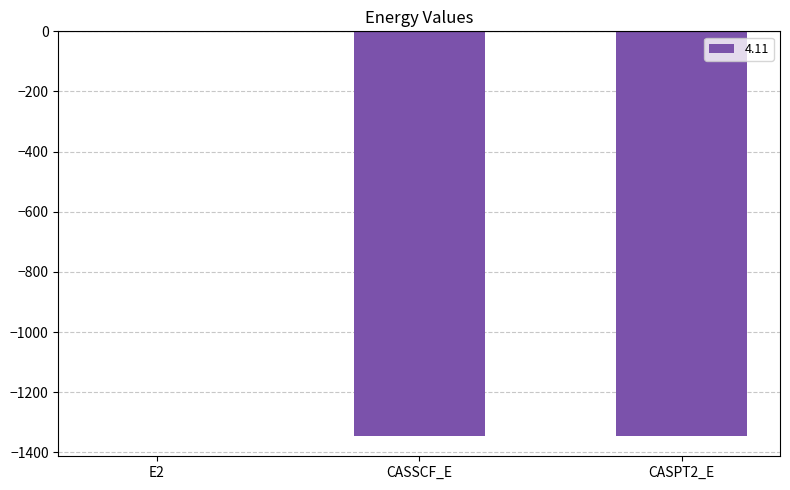

Is it true that the value at CASSCF_E is -1345.5?

True